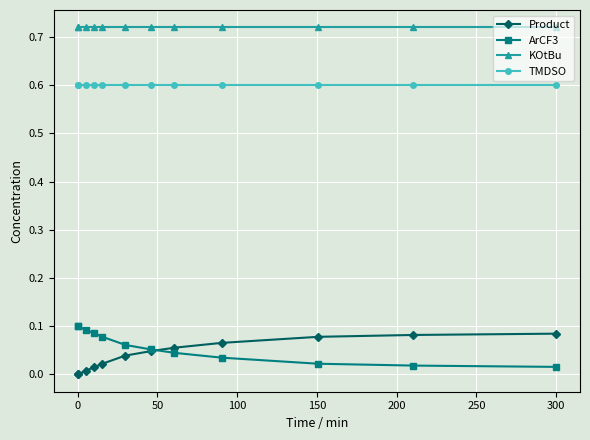

Which series has the largest total across all categories?

KOtBu